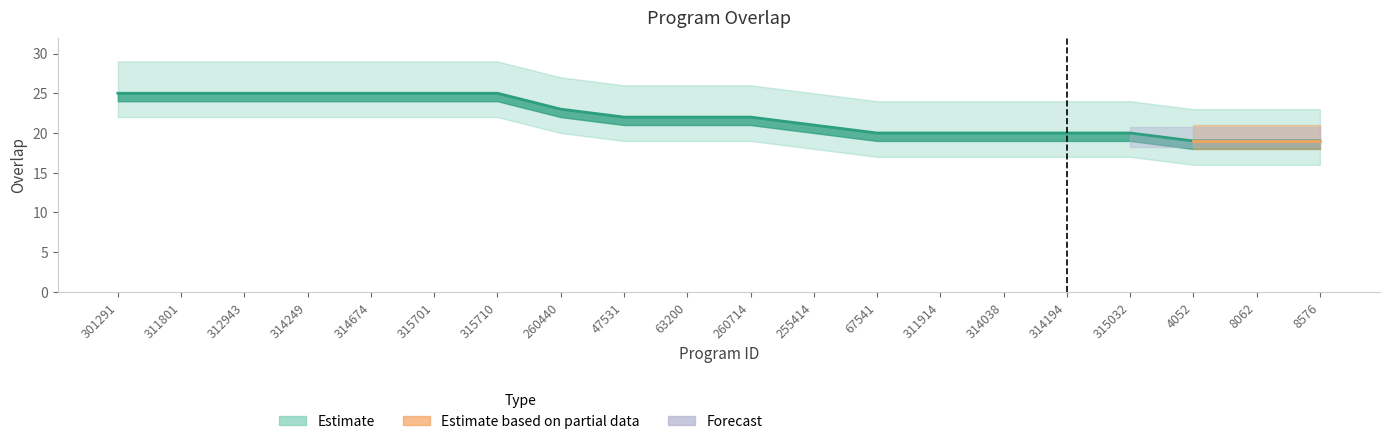

What is the sum of all values?

442